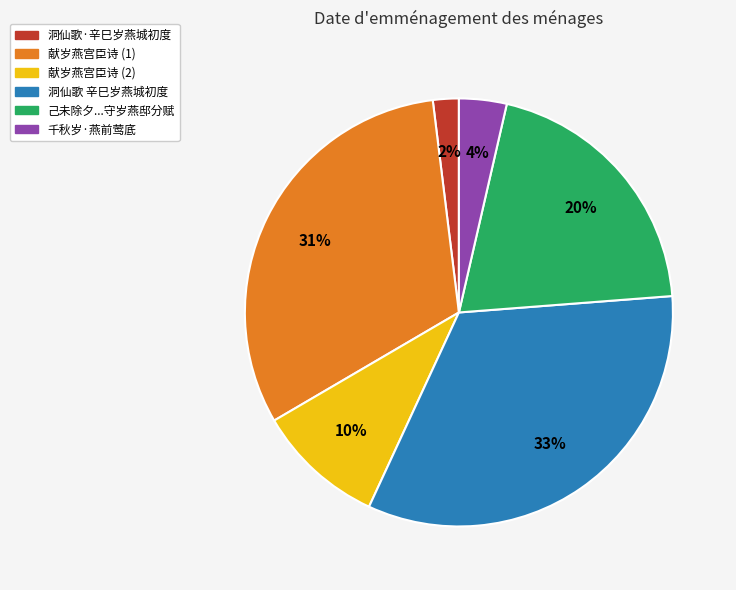

Approximately how many times larger is the value at 洞仙歌·辛巳岁燕城初度 compared to 千秋岁·燕前莺底?

0.5